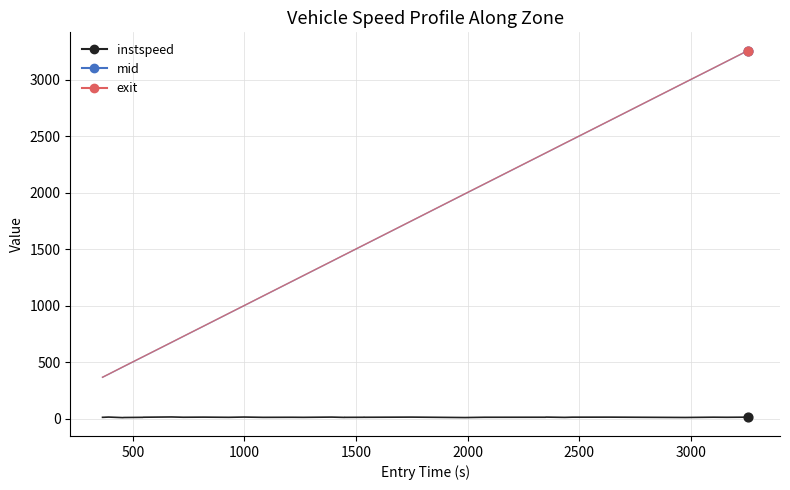

What is the highest value of the mid series?

3254.5